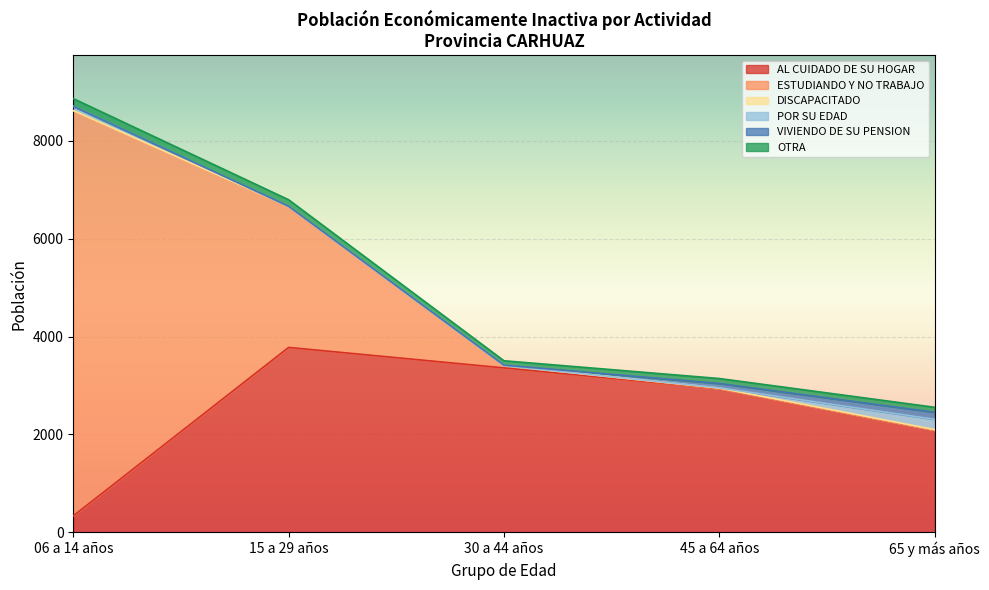

Where does the ESTUDIANDO Y NO TRABAJO series first go above 45?

06 a 14 años